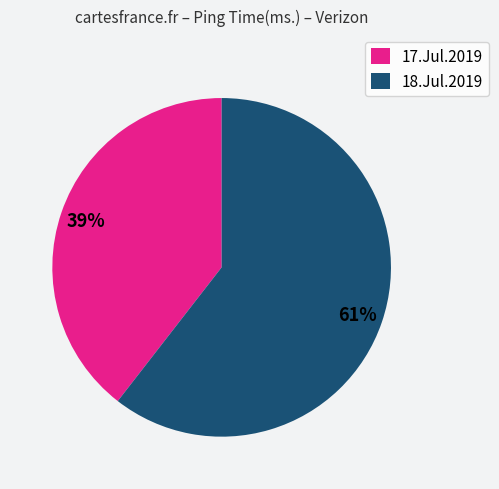

Do 18.Jul.2019 and 17.Jul.2019 together represent more than half of the pie?

Yes